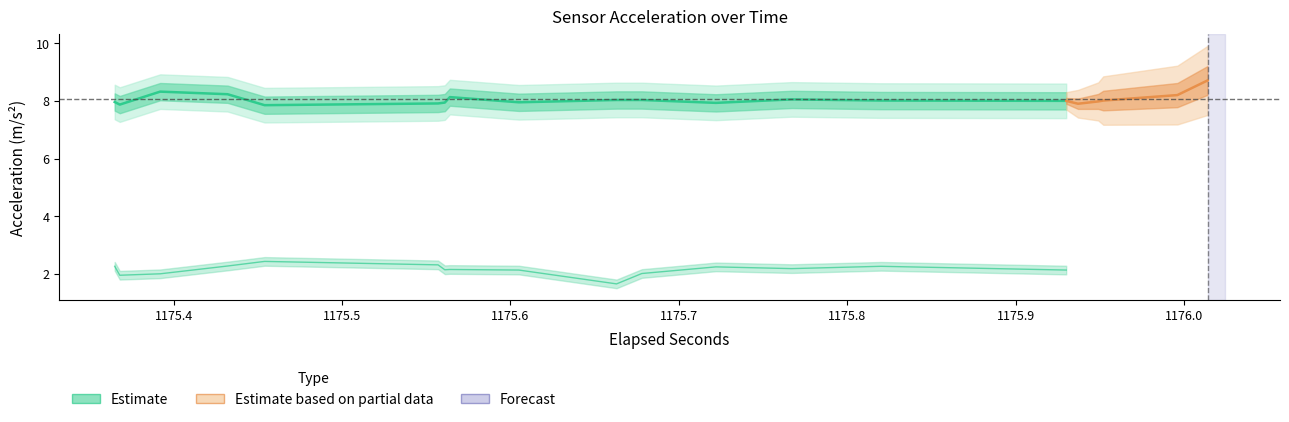

True or false: acc_y and acc_z cross at least once.

False